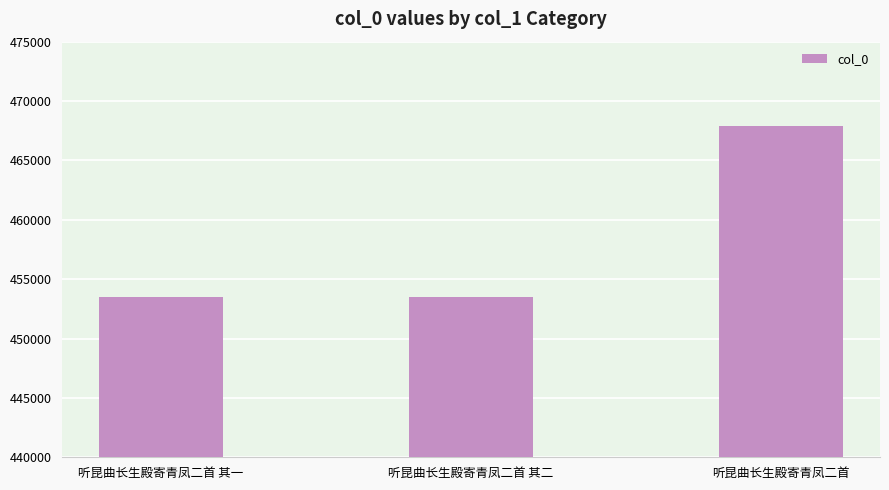

At which category does the chart reach its peak across all series?

听昆曲长生殿寄青凤二首